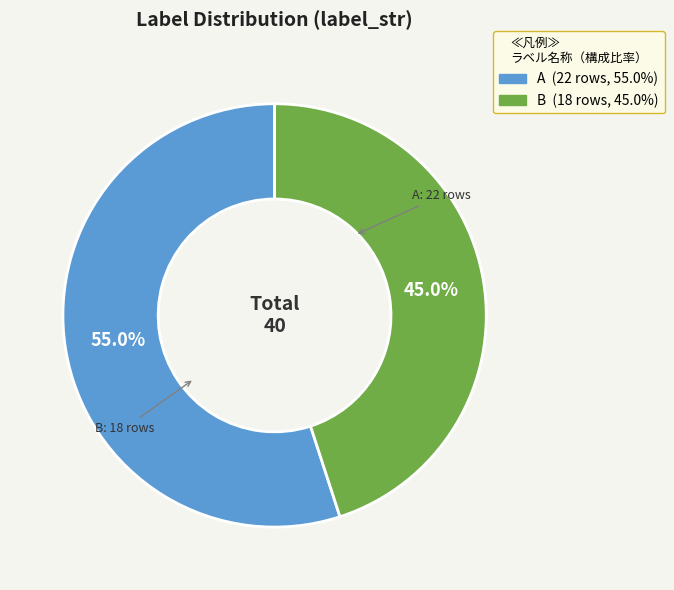

Which has a higher value, A or B?

A